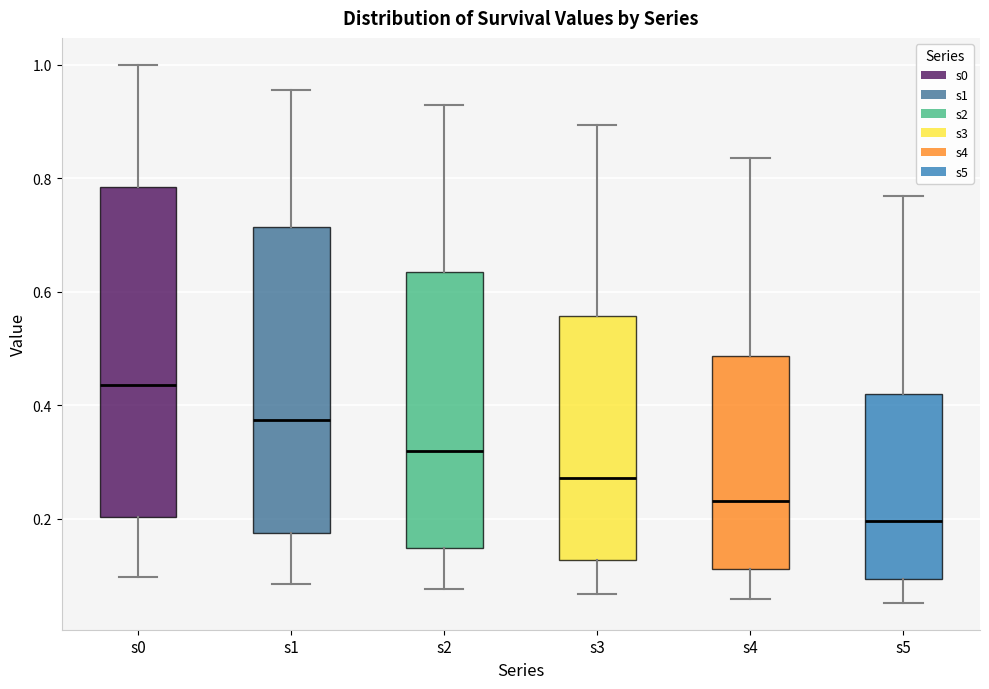

Which box is the tallest, from its lower edge to its upper edge?

s0